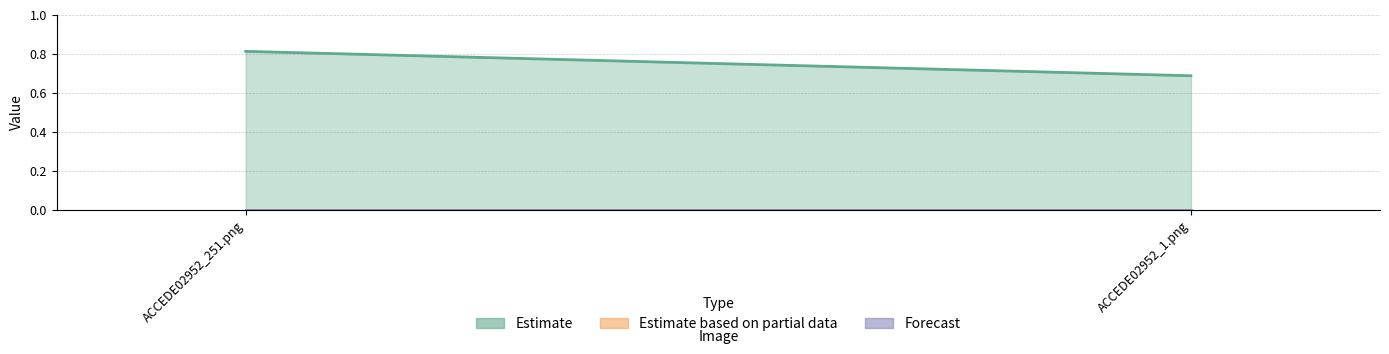

What is the maximum value shown in the chart?

0.8